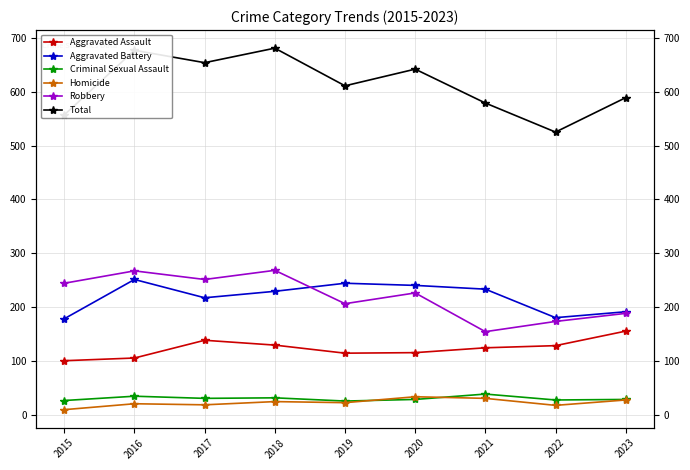

List the labels in order of Aggravated Assault value, smallest first.

2015, 2016, 2019, 2020, 2021, 2022, 2018, 2017, 2023